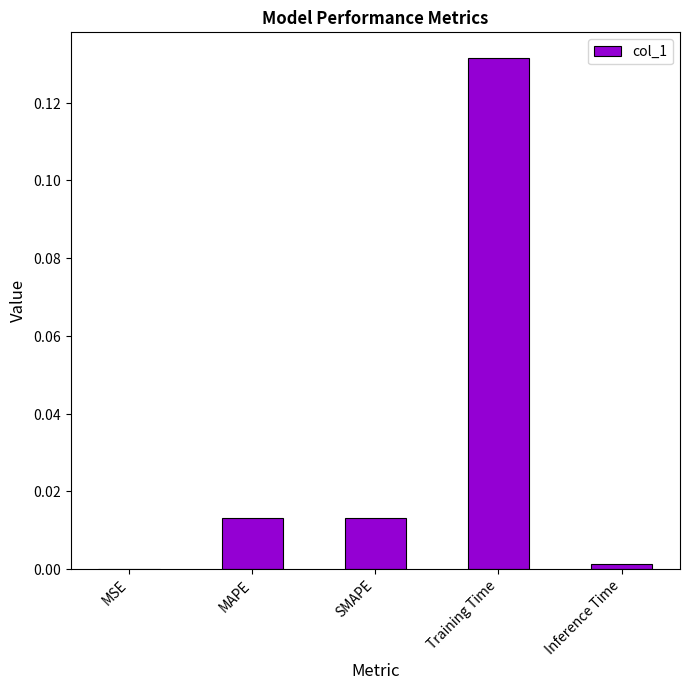

Reading left to right, extract all data points from this chart.

0.0	0.0	0.0	0.1	0.0